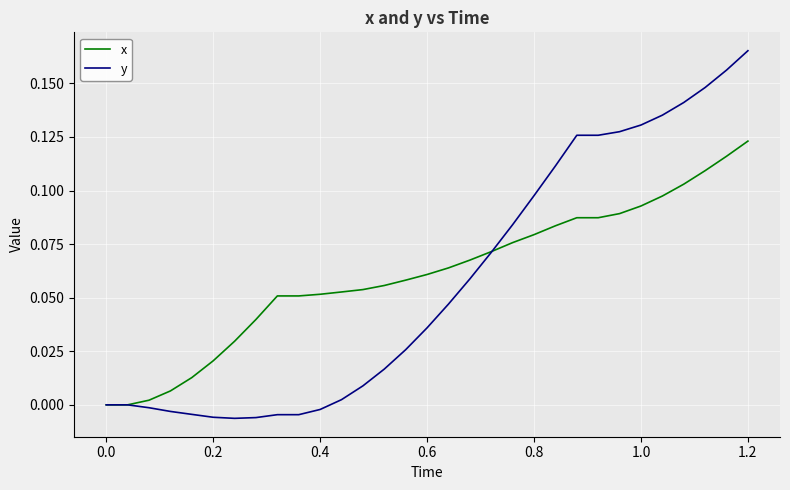

List the series in order of their peak value, lowest first.

x, y